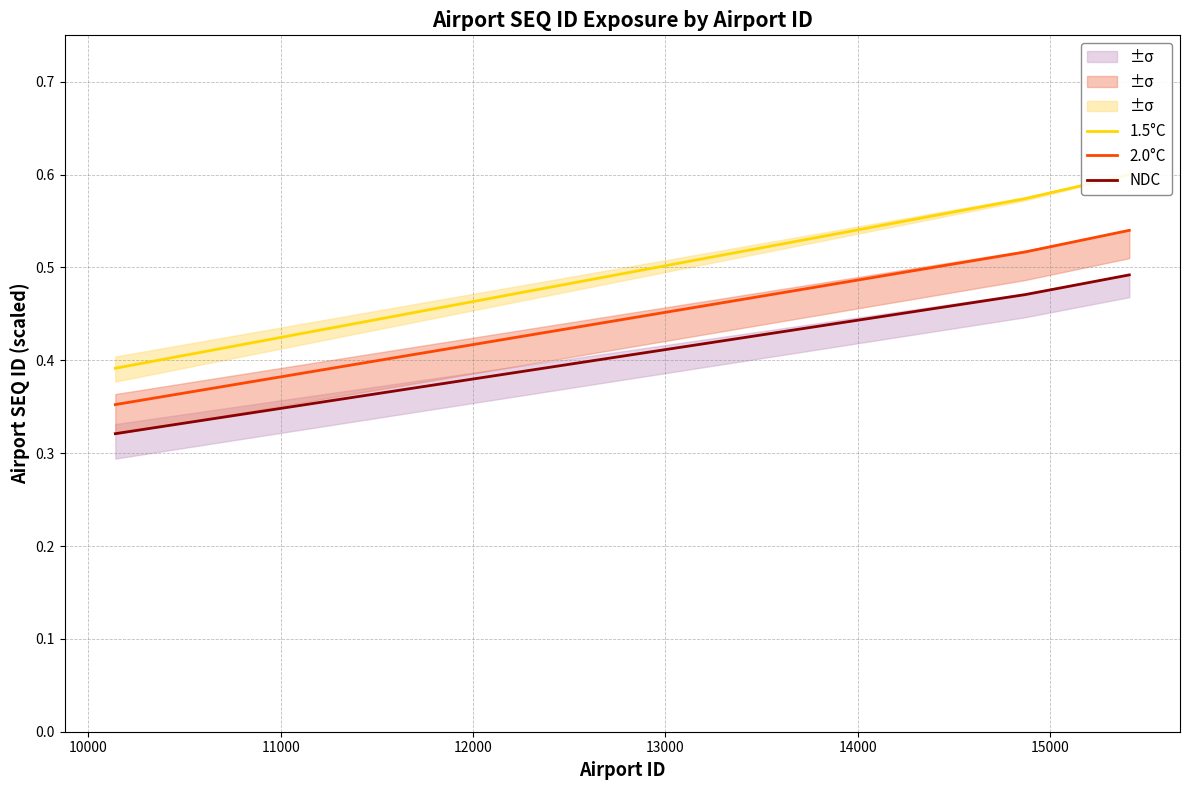

True or false: 2.0°C and NDC intersect in this chart.

False